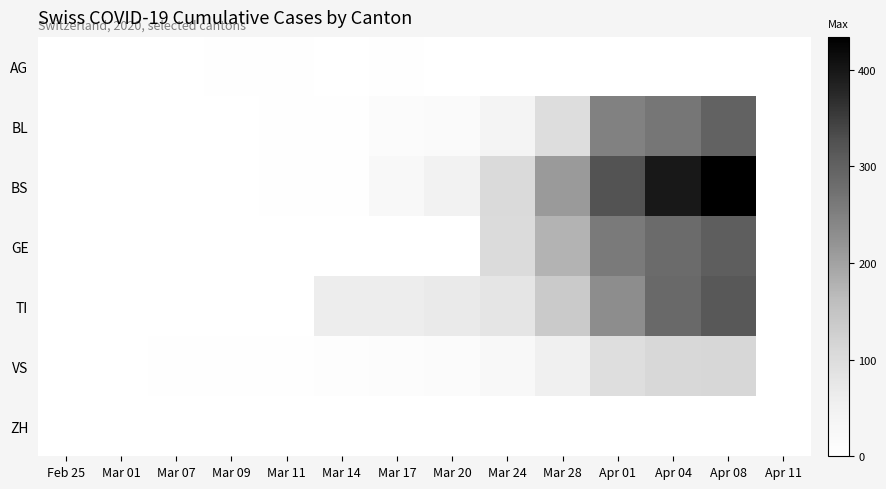

At which category is the sum across all series the highest?

Apr 08